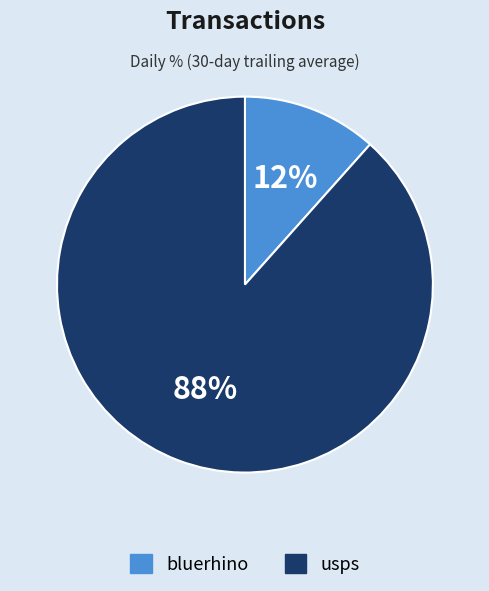

True or false: bluerhino accounts for 18% of the total.

False